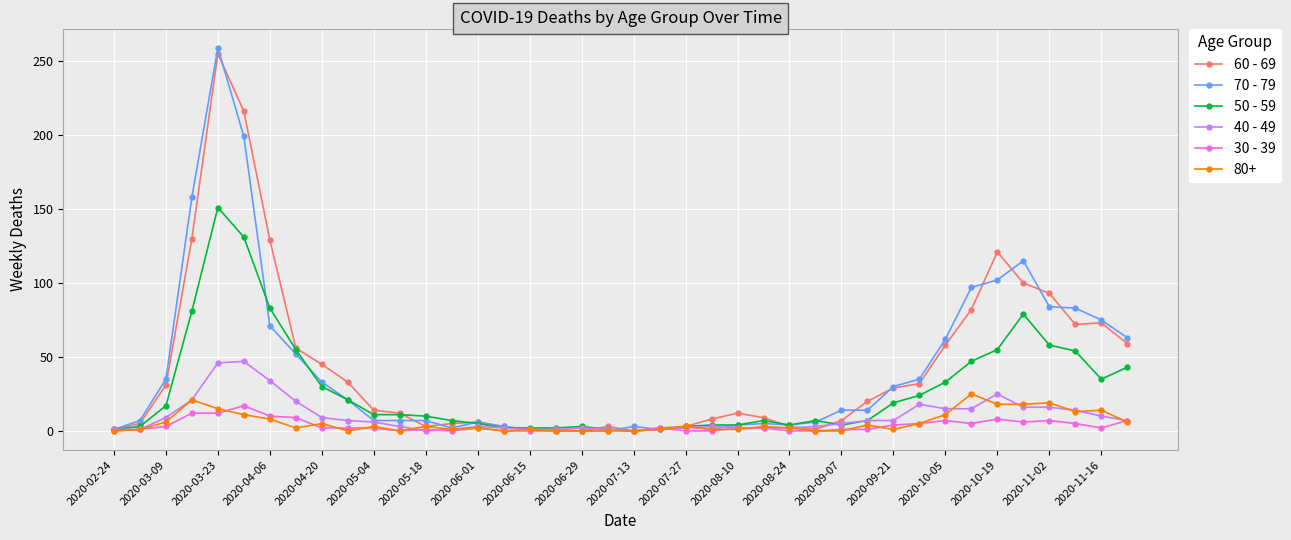

True or false: 70 - 79 has more than 1 interior local peaks.

True